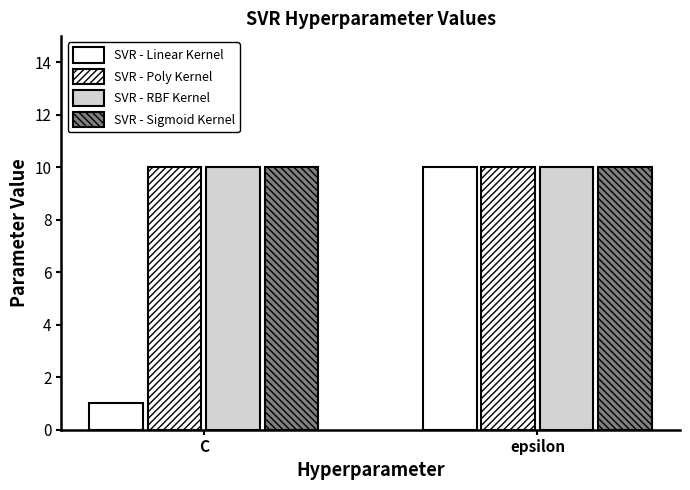

What is the value of the SVR - Sigmoid Kernel bar at the 1st from the left?

10